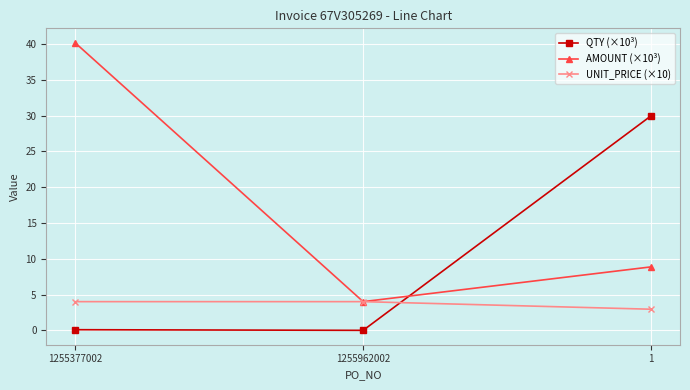

What is the sum of all AMOUNT (×10³) values?

53.1